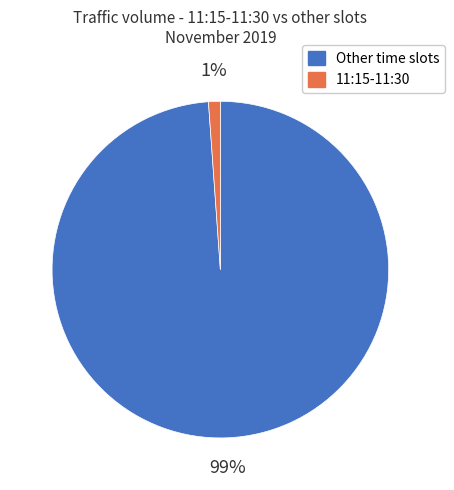

Is there a majority slice in this chart?

Yes